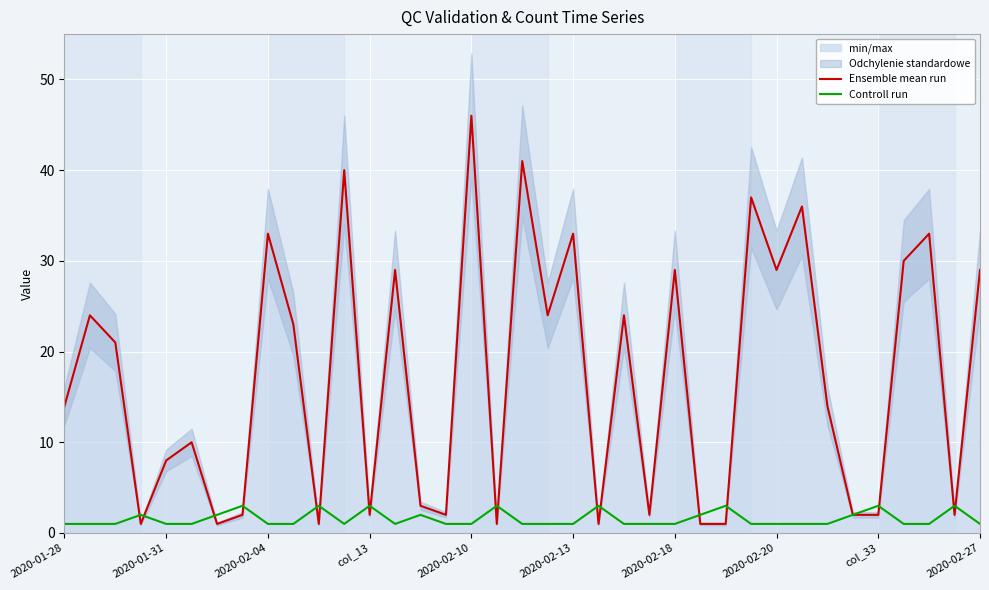

Is it true that Ensemble mean run equals 2 at col_13?

True